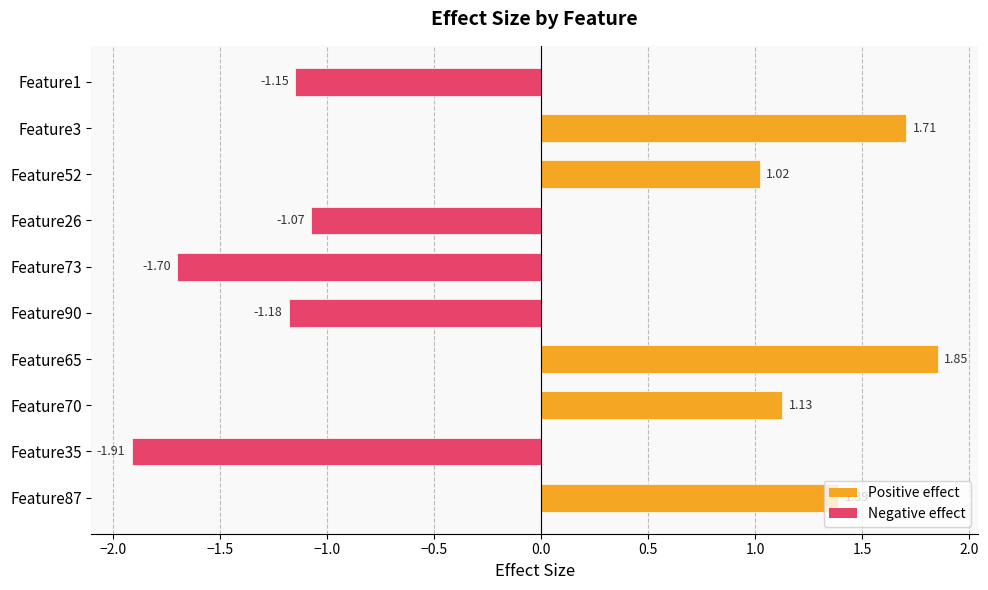

Count the number of values greater than 1.

5